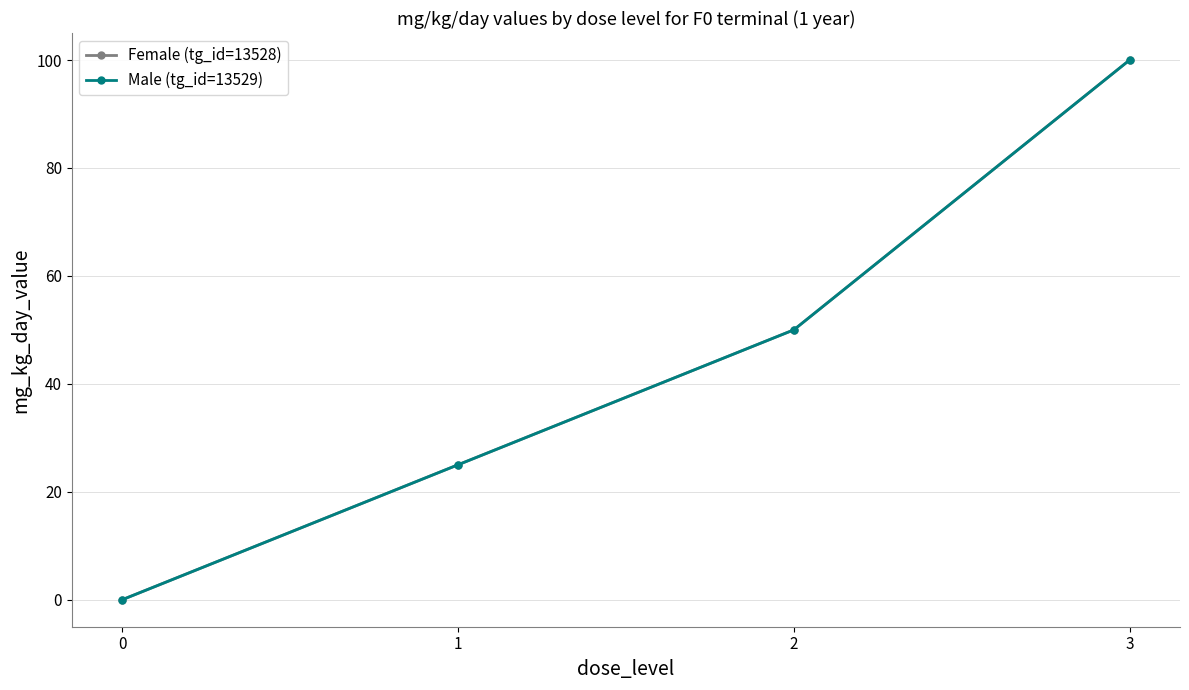

Is this an area chart (filled region under the line)?

No